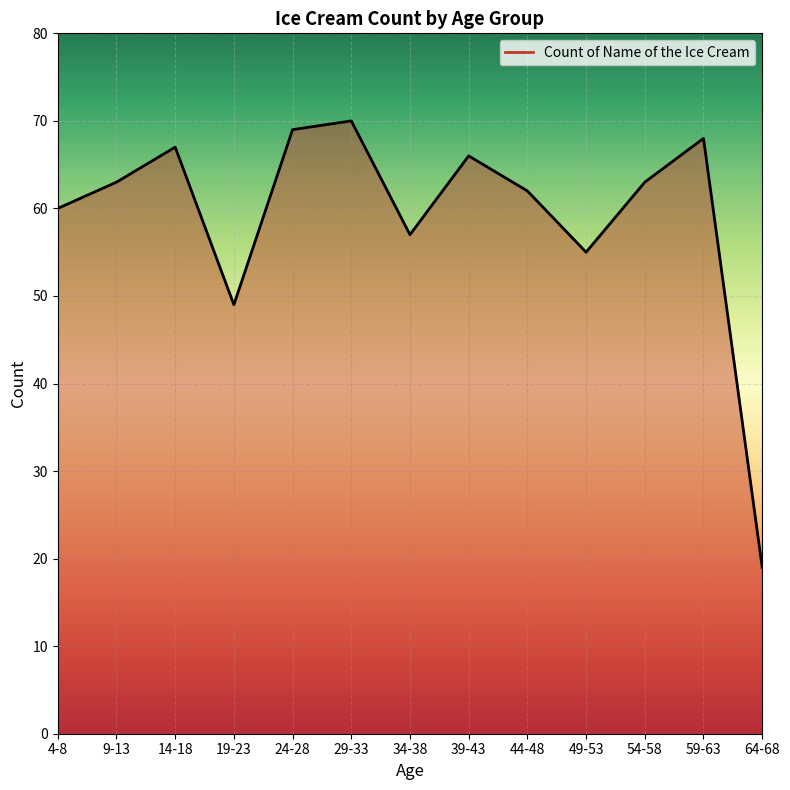

How many lines are shown in the chart?

1